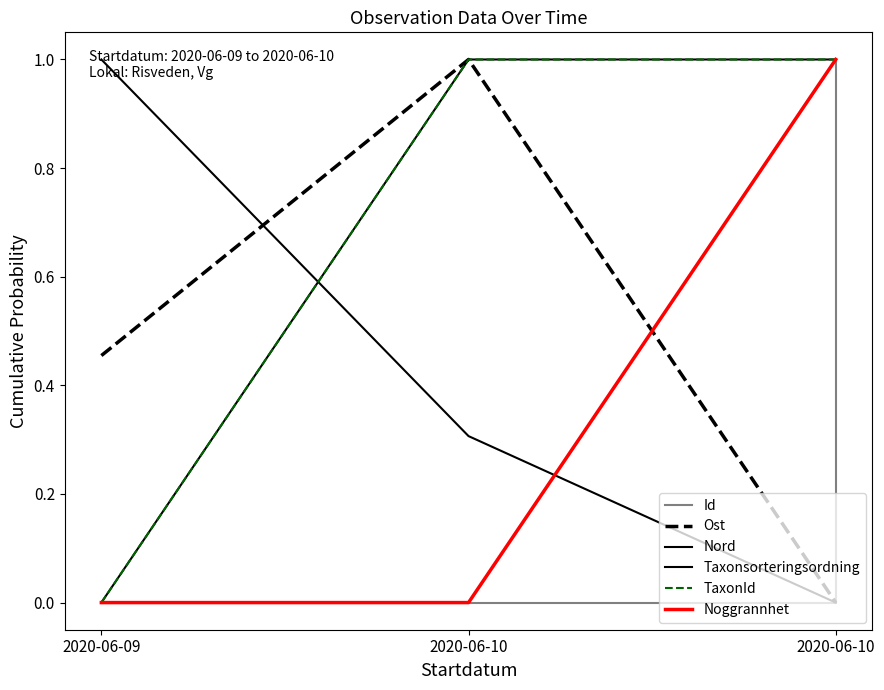

Is it true that Nord equals 0.2 at 2020-06-10?

False